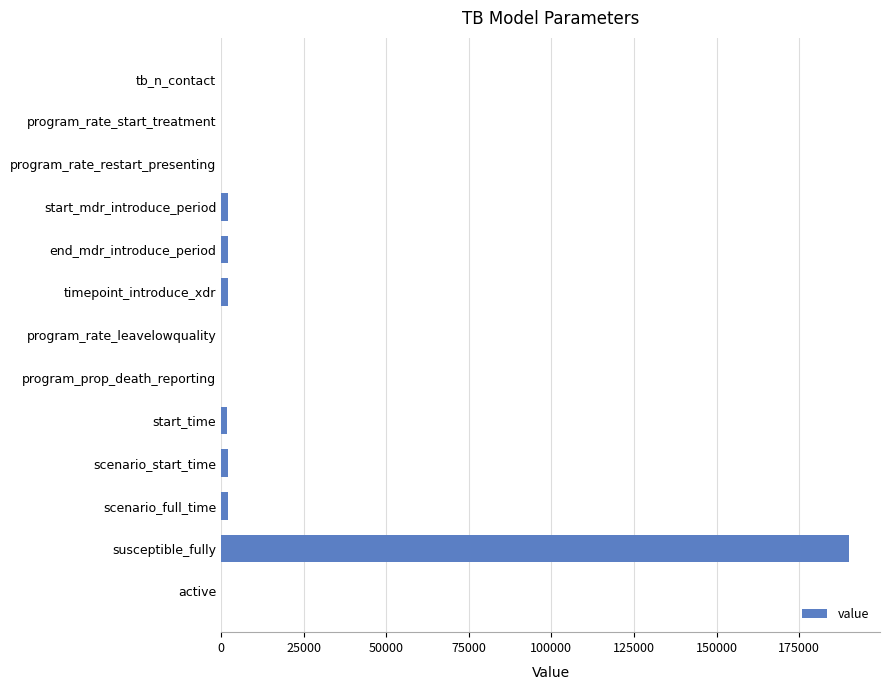

What value does the data have at susceptible_fully?

190000.0